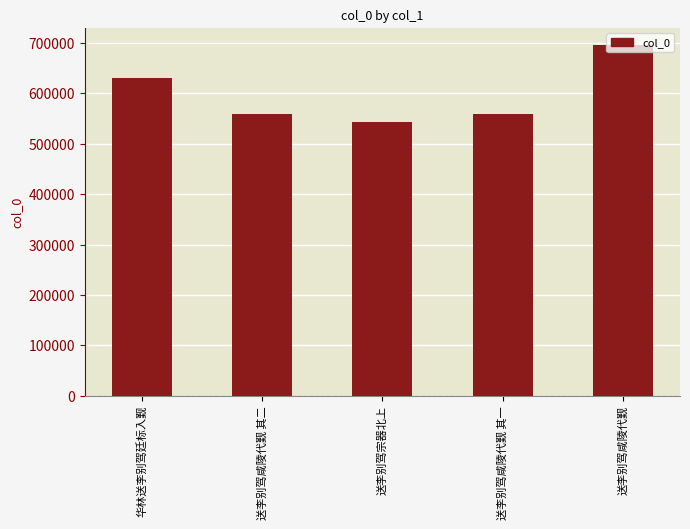

What is the sum of the values at 送李别驾咸陵代觐 其一 and 华林送李别驾廷标入觐?

1190380